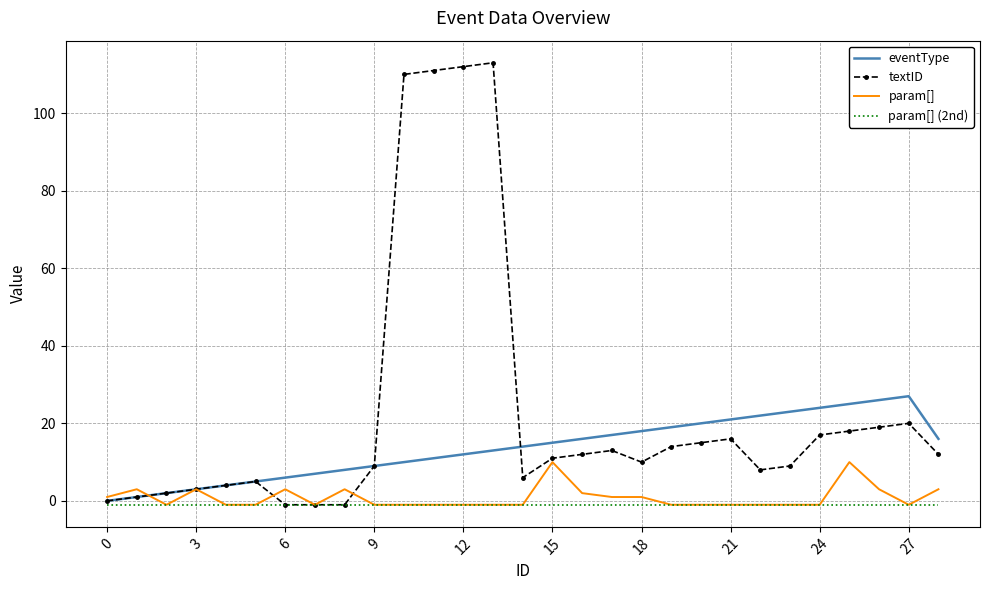

Which series has the largest range (max minus min)?

textID